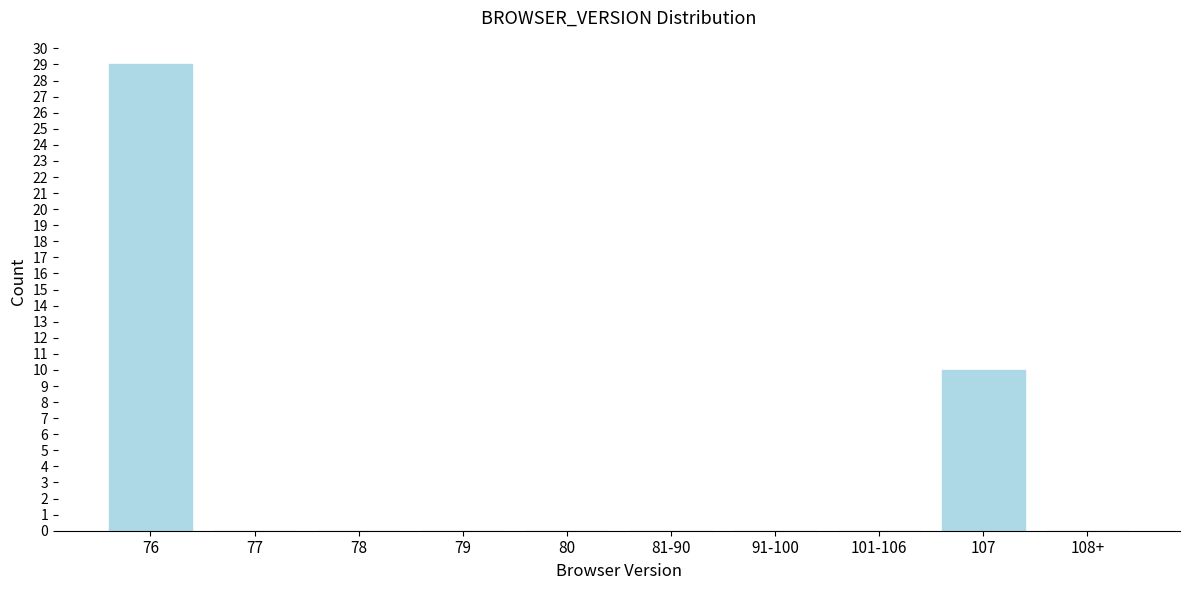

Reading left to right, extract all data points from this chart.

76=29	77=0	78=0	79=0	80=0	81-90=0	91-100=0	101-106=0	107=10	108+=0